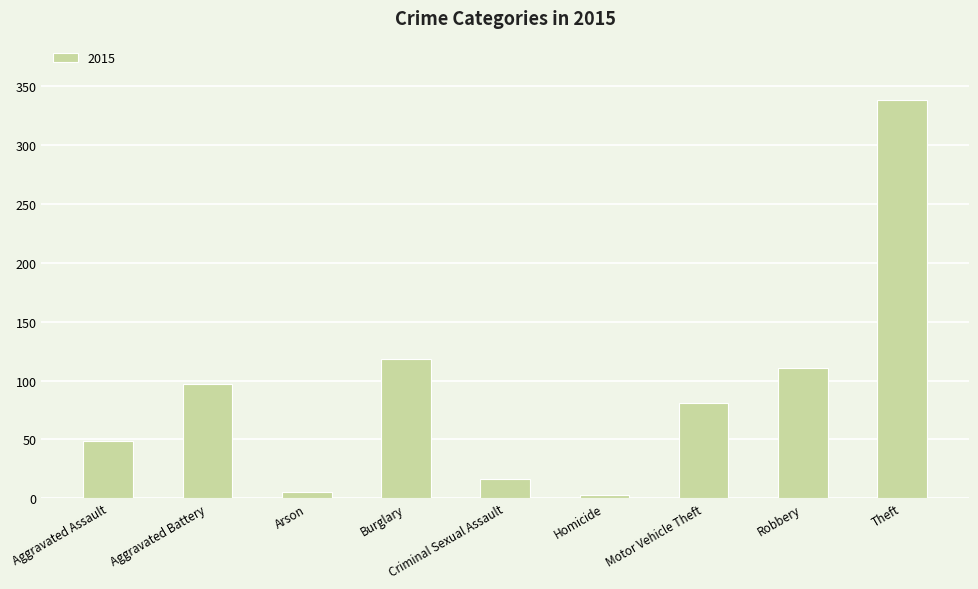

What is the difference between the values at Burglary and Theft?

220